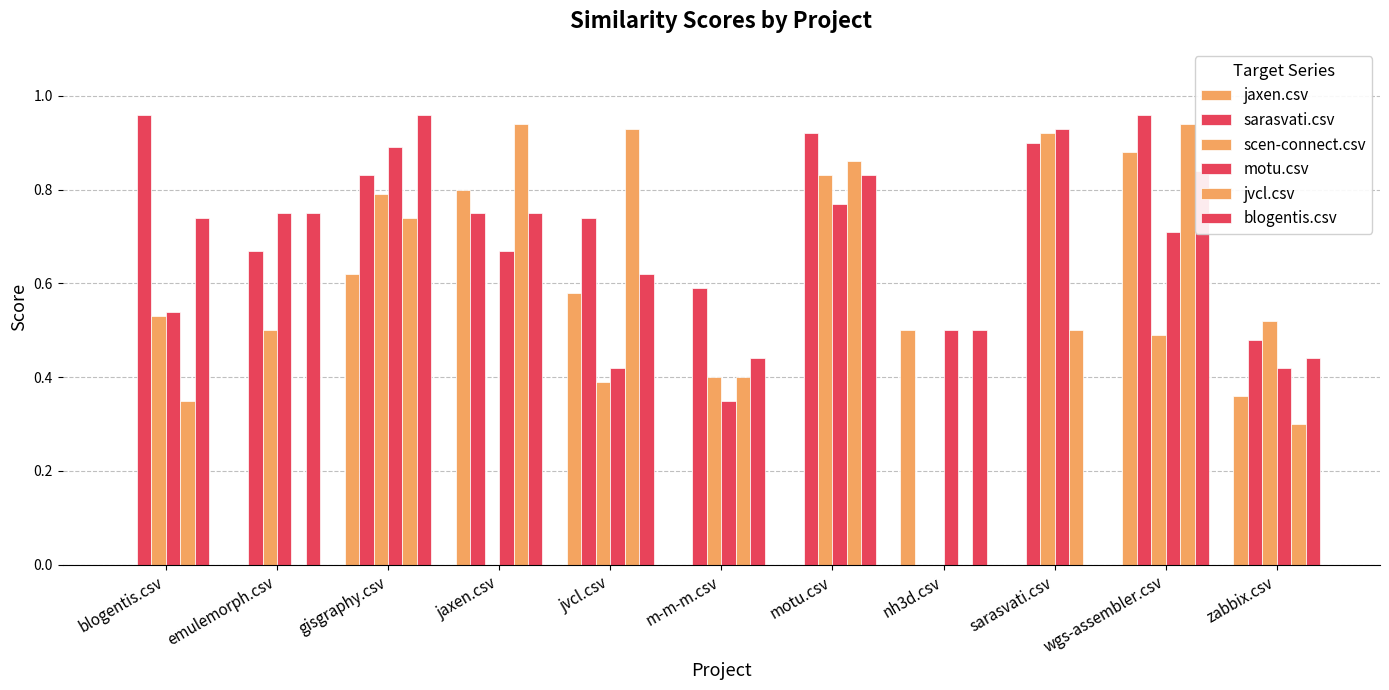

Which series has the widest spread of values?

sarasvati.csv